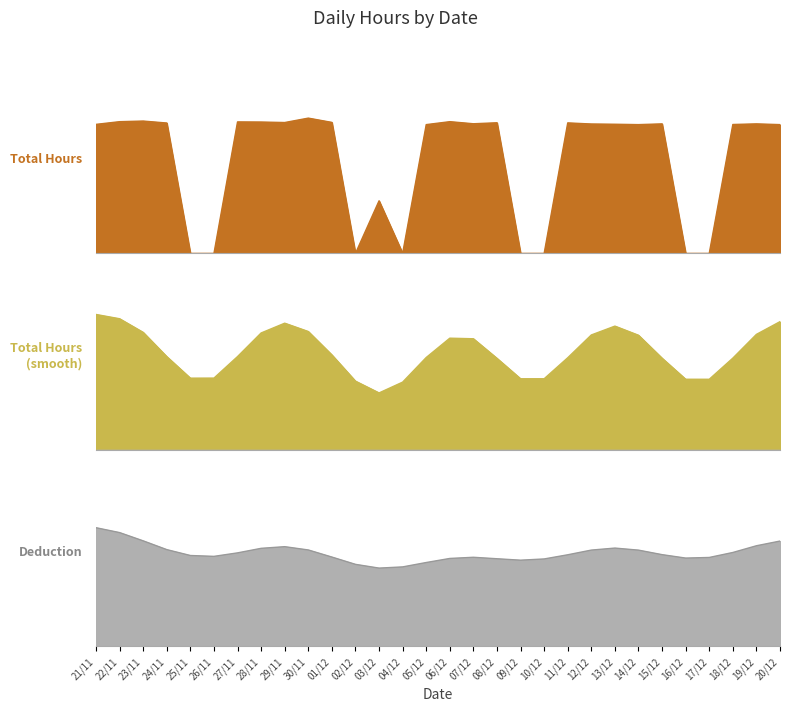

Does the chart display data point markers on the line(s)?

No